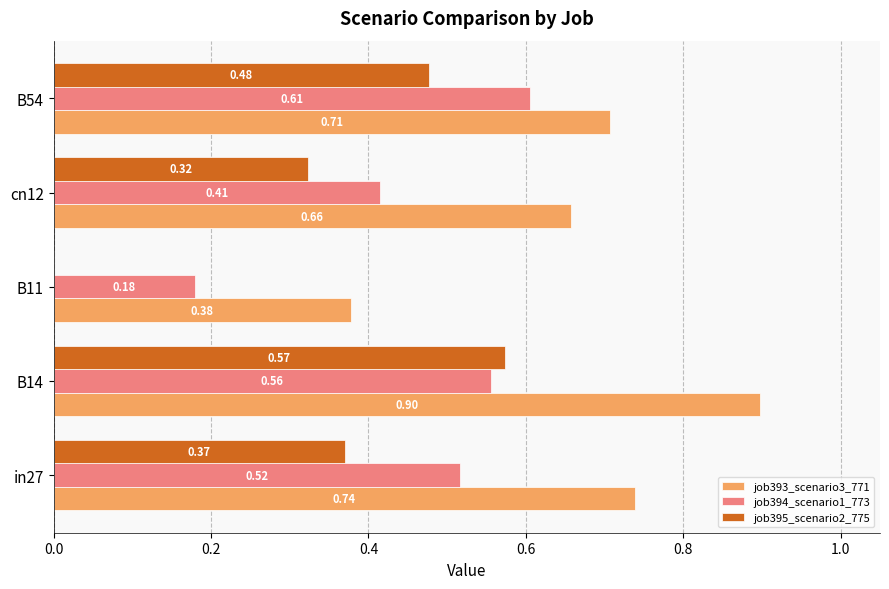

What are all the series names shown in the legend?

job393_scenario3_771, job394_scenario1_773, job395_scenario2_775